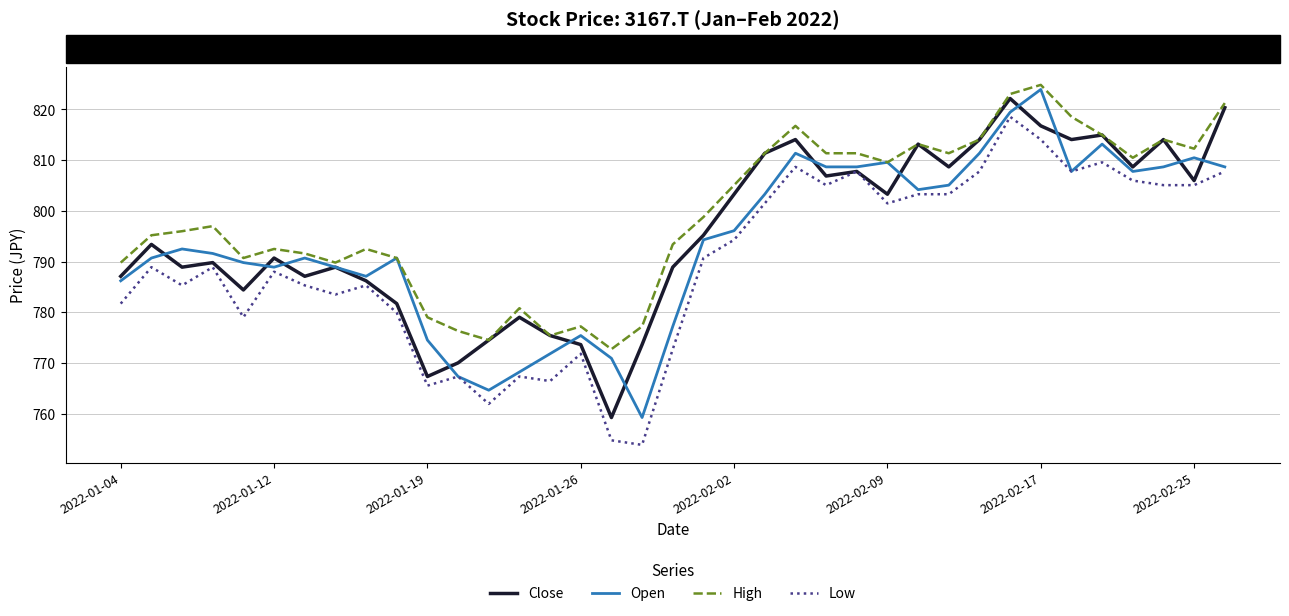

What are all the series names shown in the legend?

Close, Open, High, Low